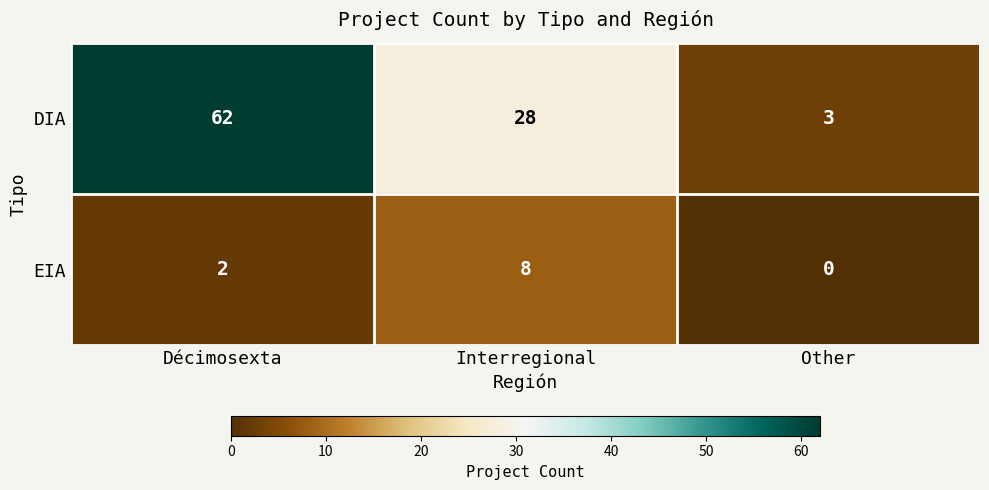

What is the sum of the DIA values at Other and Décimosexta?

65